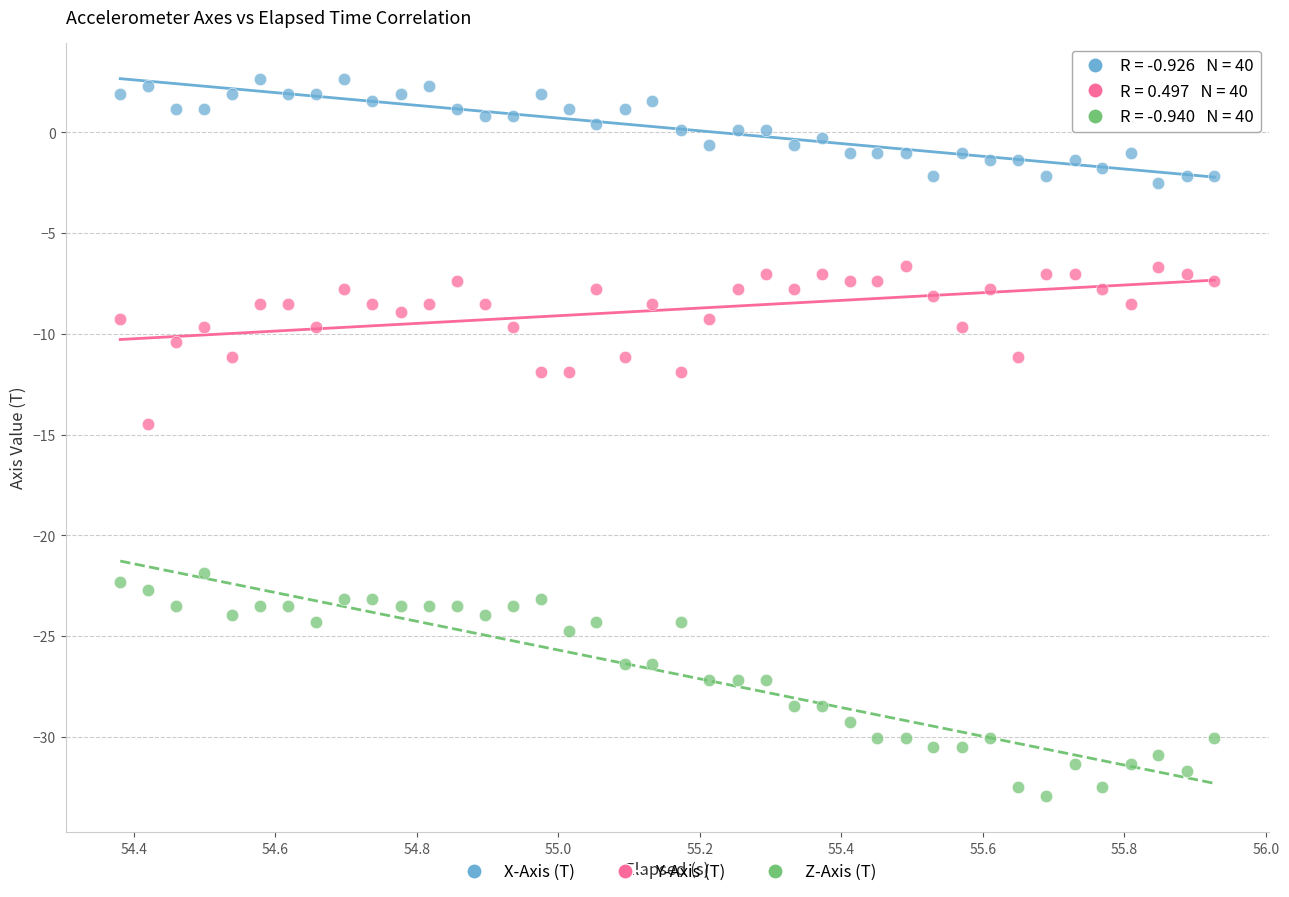

Across all data points, what is the range of Y values (max minus min)?

35.6